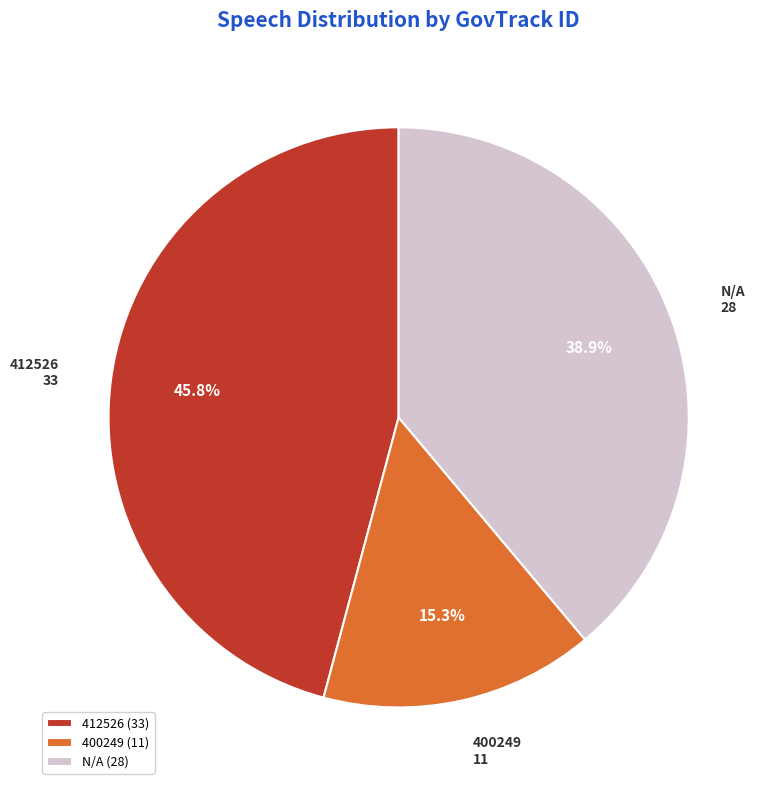

What portion of the pie excludes N/A?

61.1%